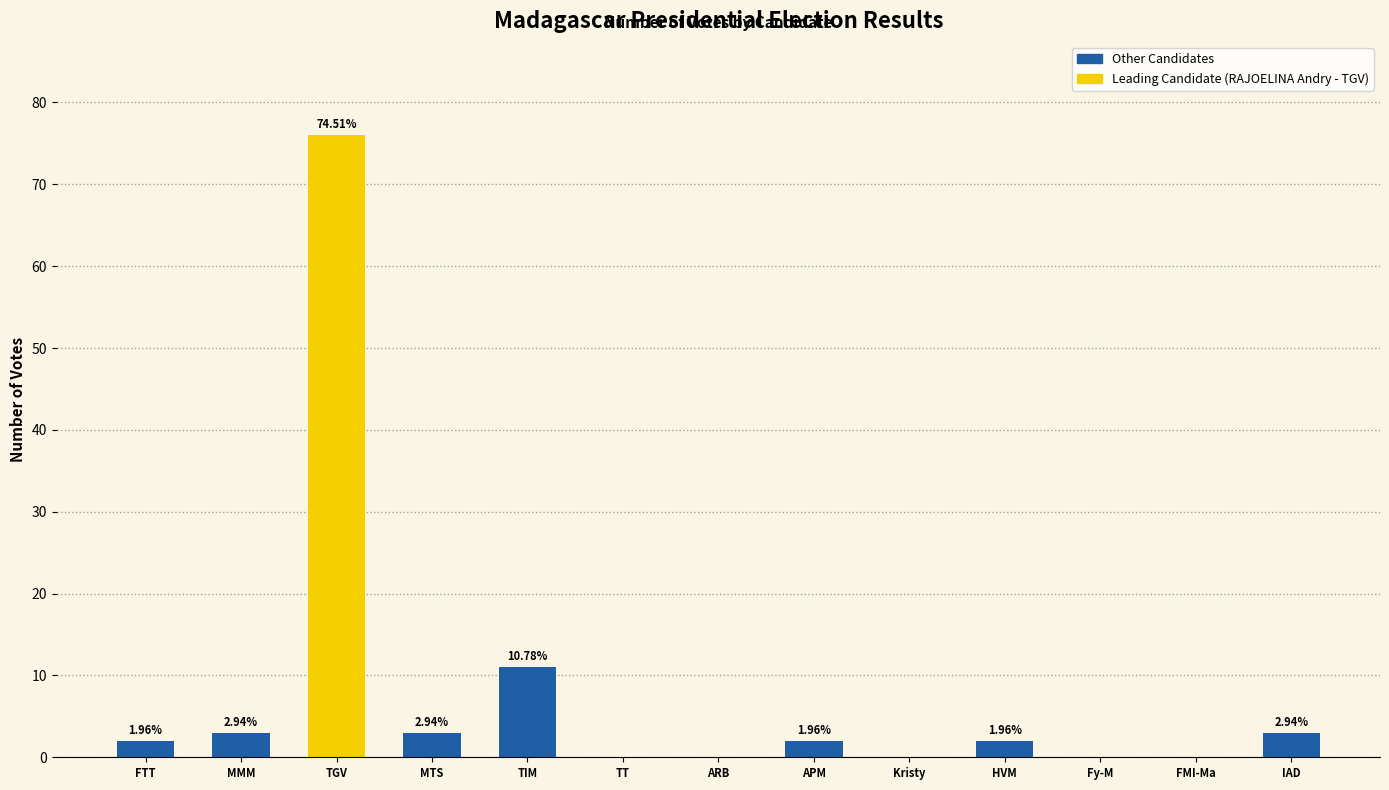

What is the change in value from HVM to FMI-Ma?

-2